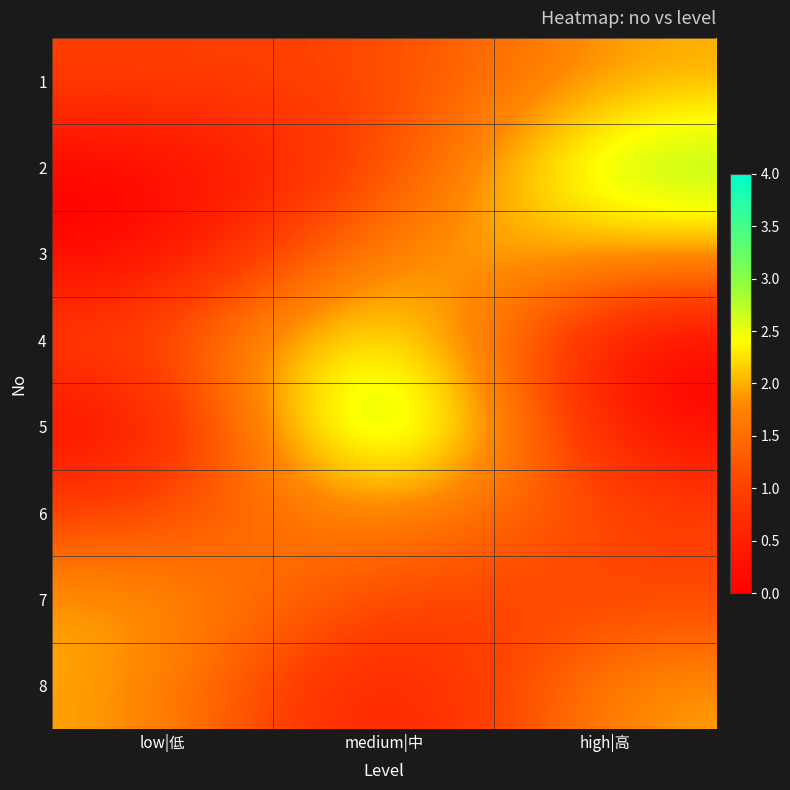

What is the total value across all series at high|高?

11